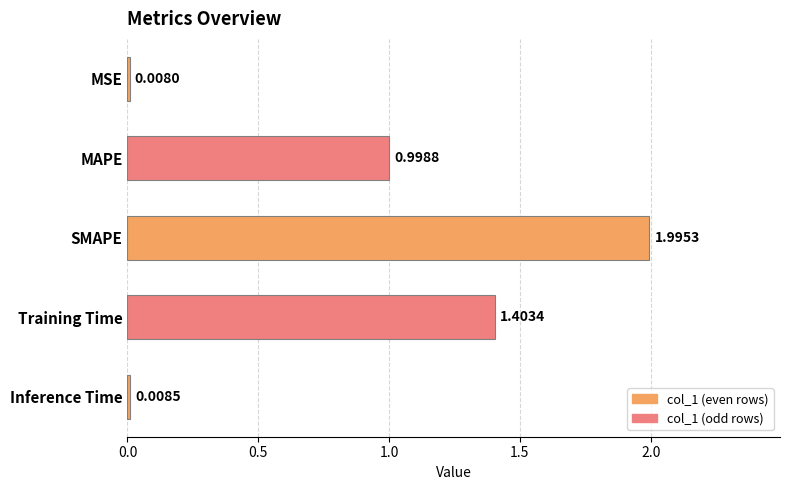

List the labels in order of value, smallest first.

MSE, Inference Time, MAPE, Training Time, SMAPE